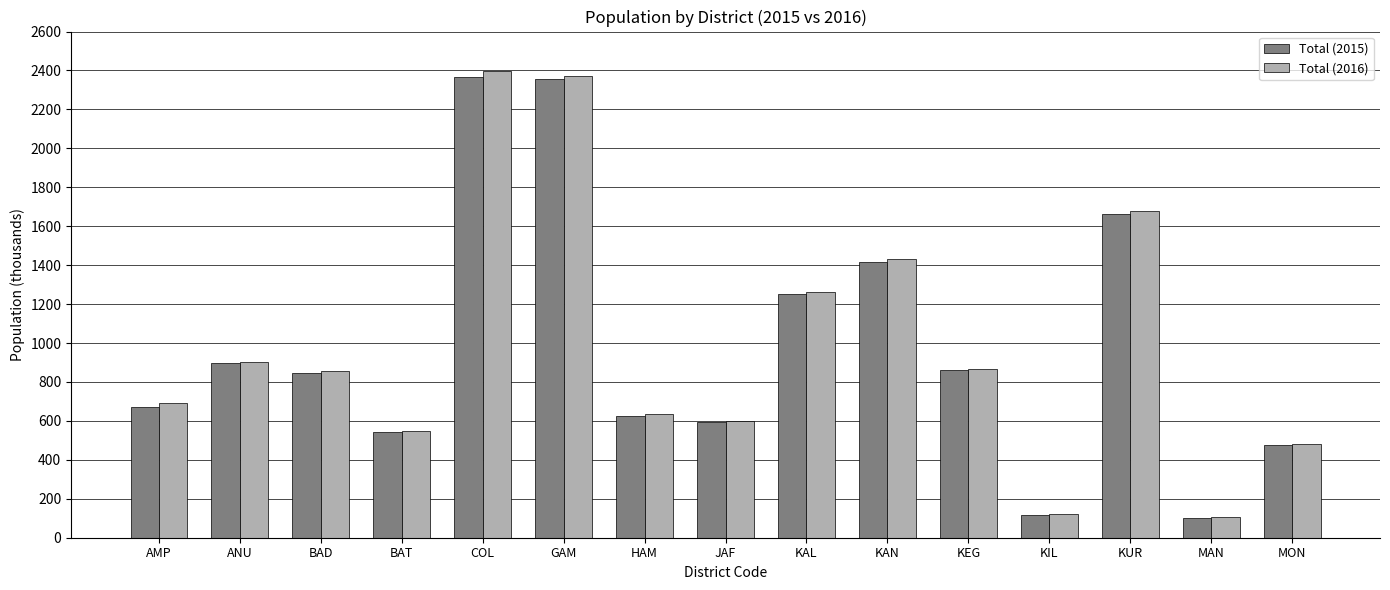

What is the highest value of the Total (2016) series?

2395